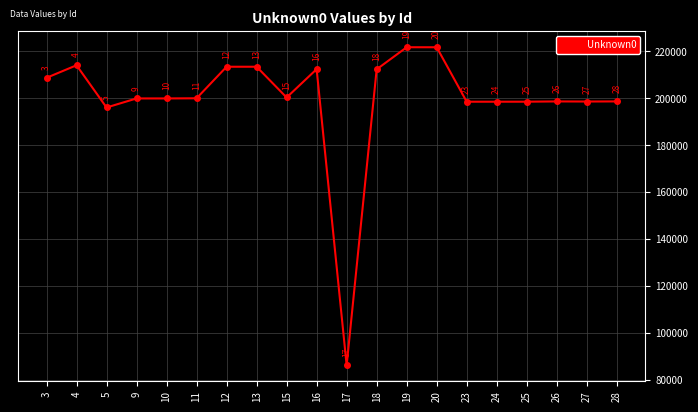

What is the value of the 20th point from the left?

198621